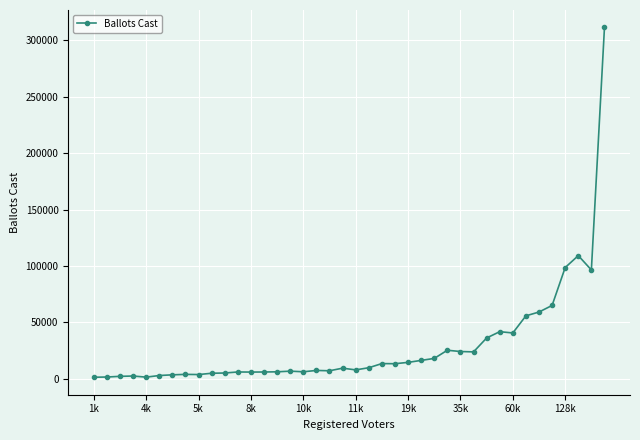

What is the maximum value shown in the chart?

311245